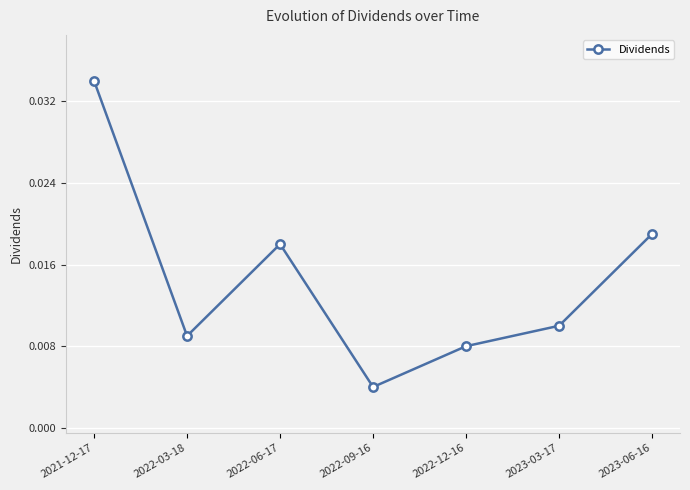

What is the label of the 3rd point from the right?

2022-12-16